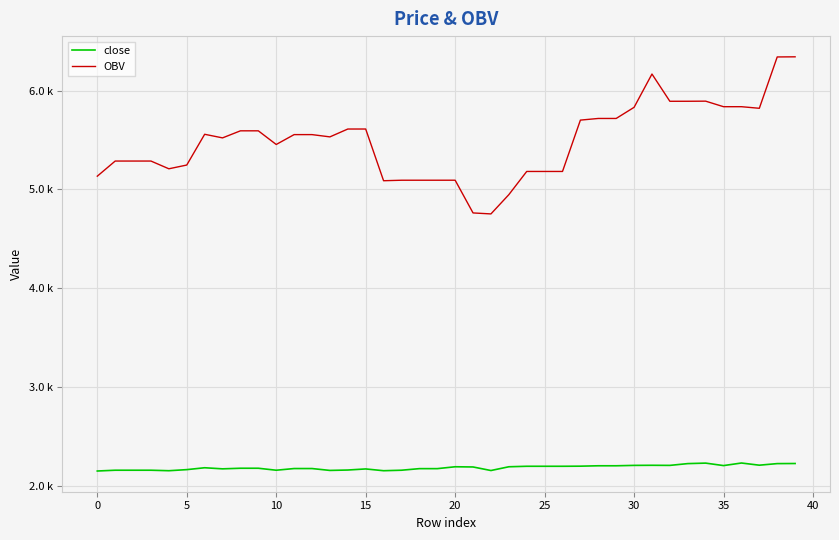

True or false: OBV and close cross at least once.

False